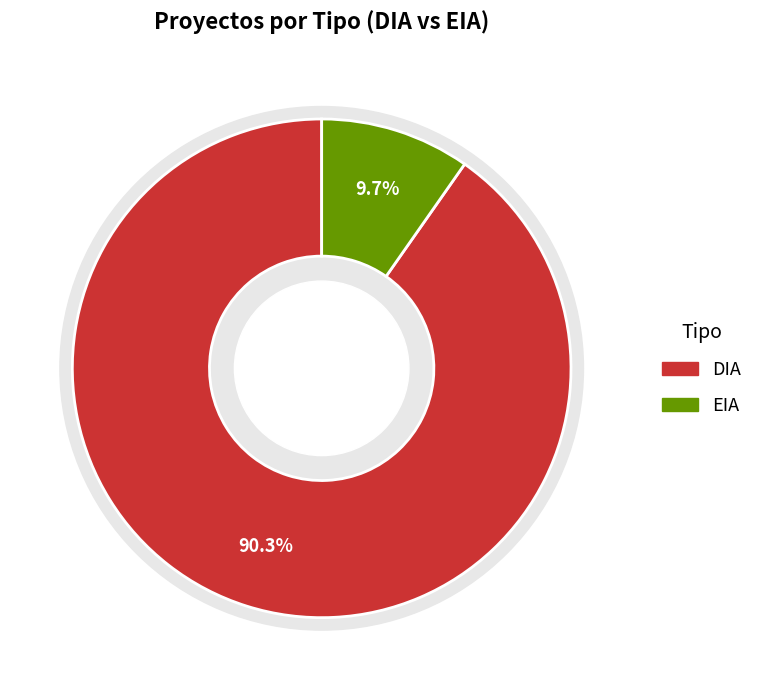

Which slice represents more than half of the pie?

DIA